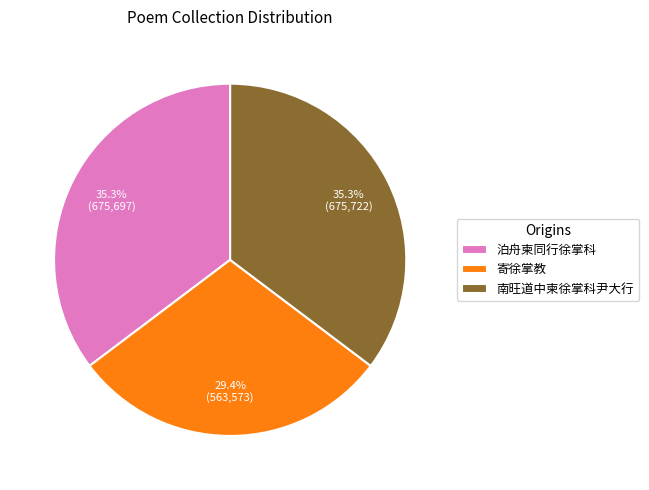

What percentage is the 泊舟柬同行徐掌科 slice, to the nearest percent?

35%